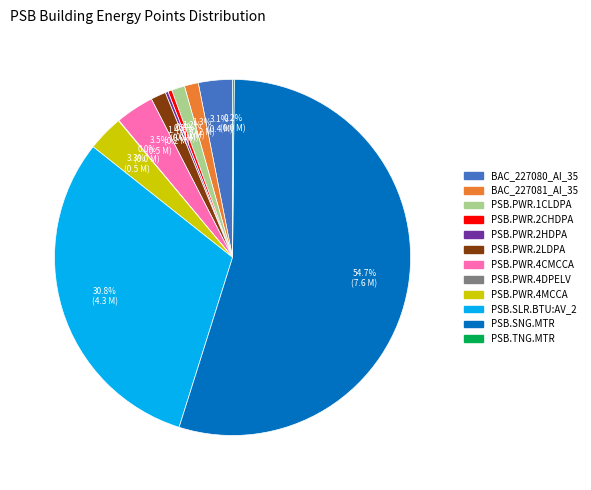

Approximately how many times larger is the value at BAC_227081_AI_35 compared to PSB.PWR.2LDPA?

0.9